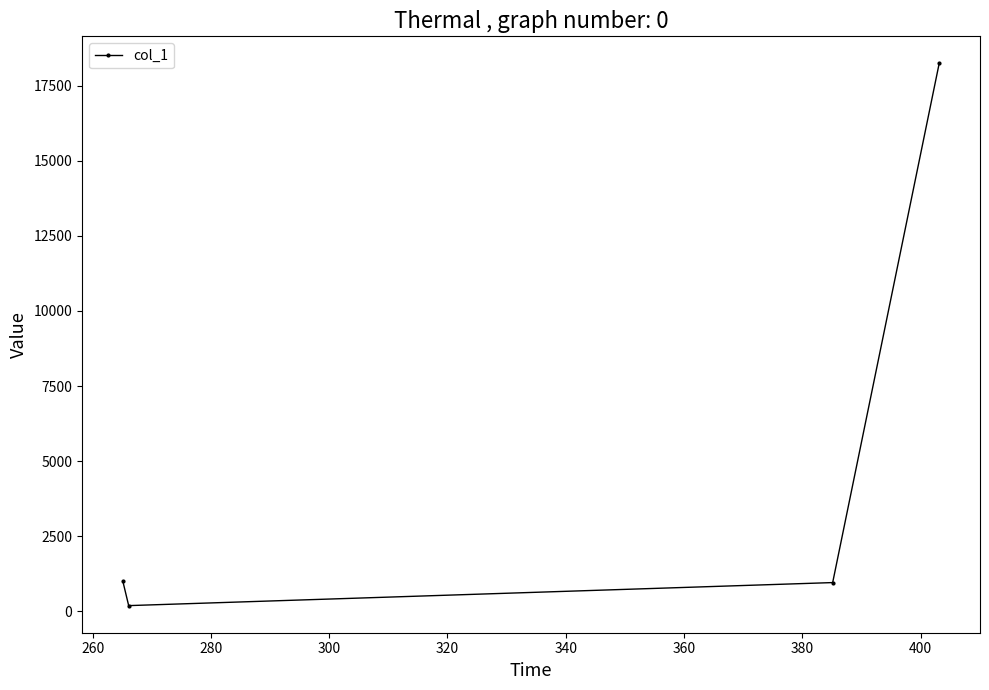

What is the difference between the second highest and second lowest values?

44.3